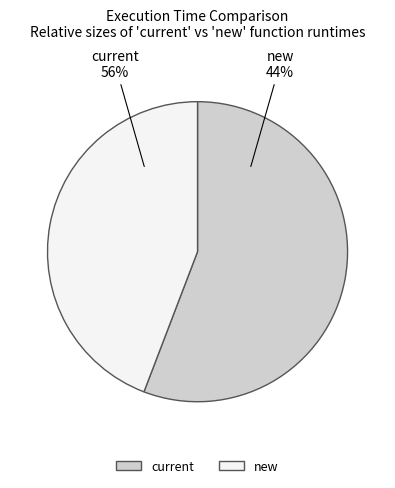

Which has a higher value, new or current?

current